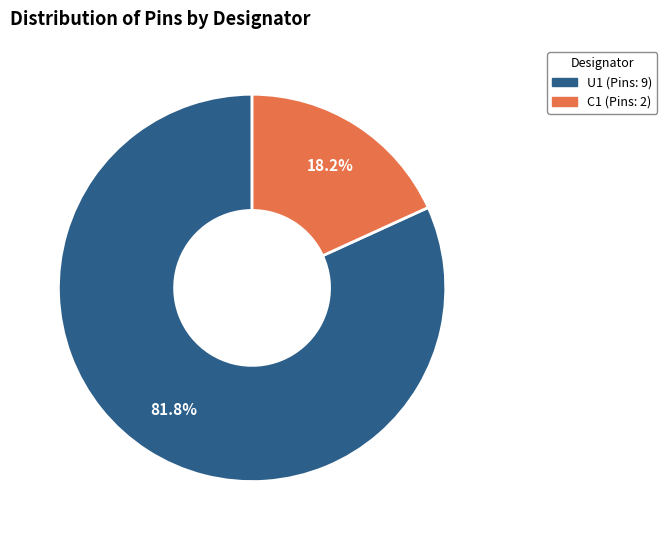

To the nearest percent, what percentage of the pie is U1?

82%